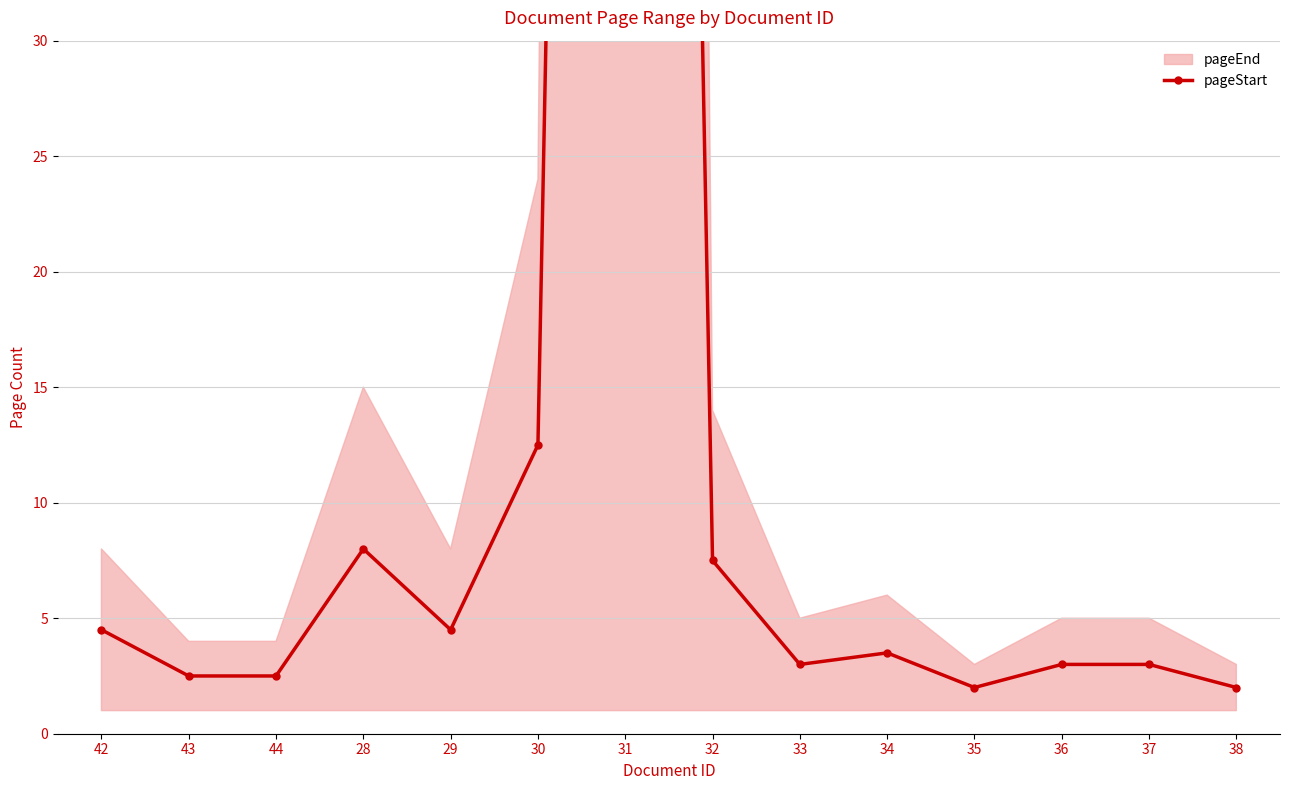

What is the approximate value at 38?

2.0